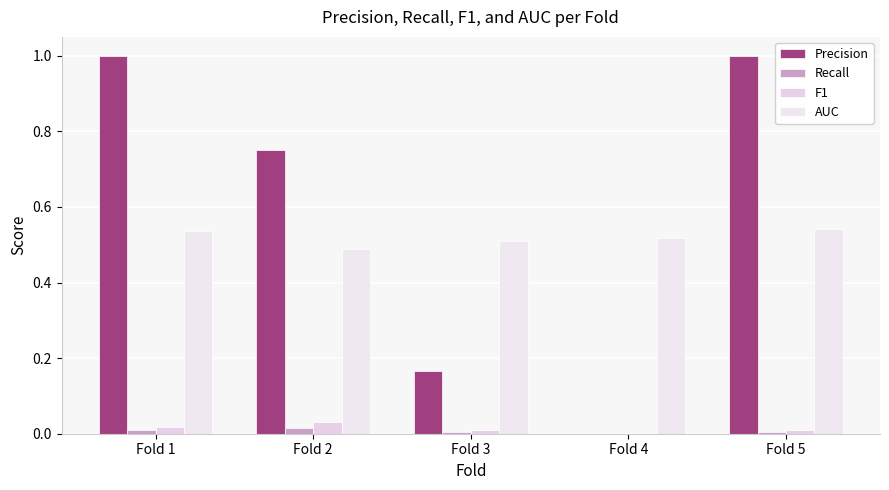

How many Recall values are between 0 and 1?

5